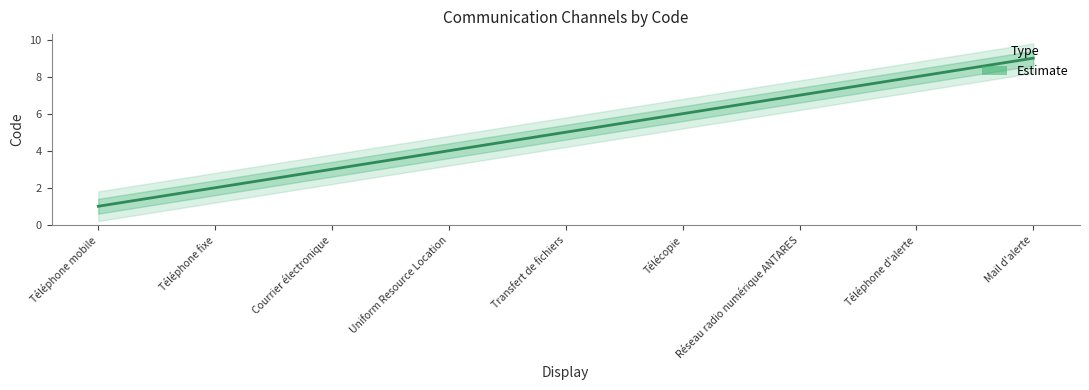

The value at Courrier électronique is 3. True or false?

True